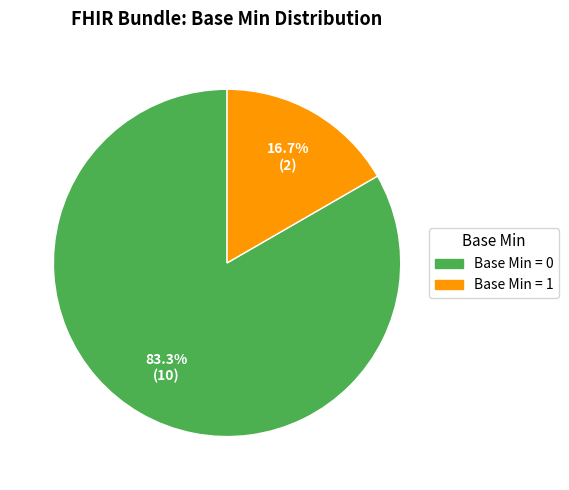

How many segments does this pie chart have?

2